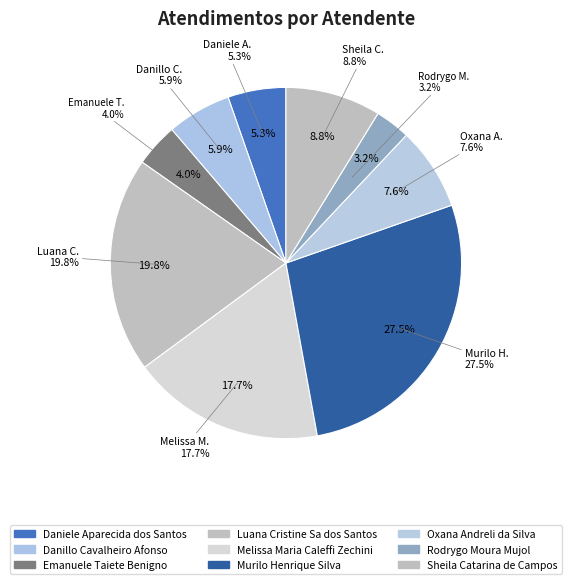

What percentage is the Daniele Aparecida dos Santos slice, to the nearest percent?

5%